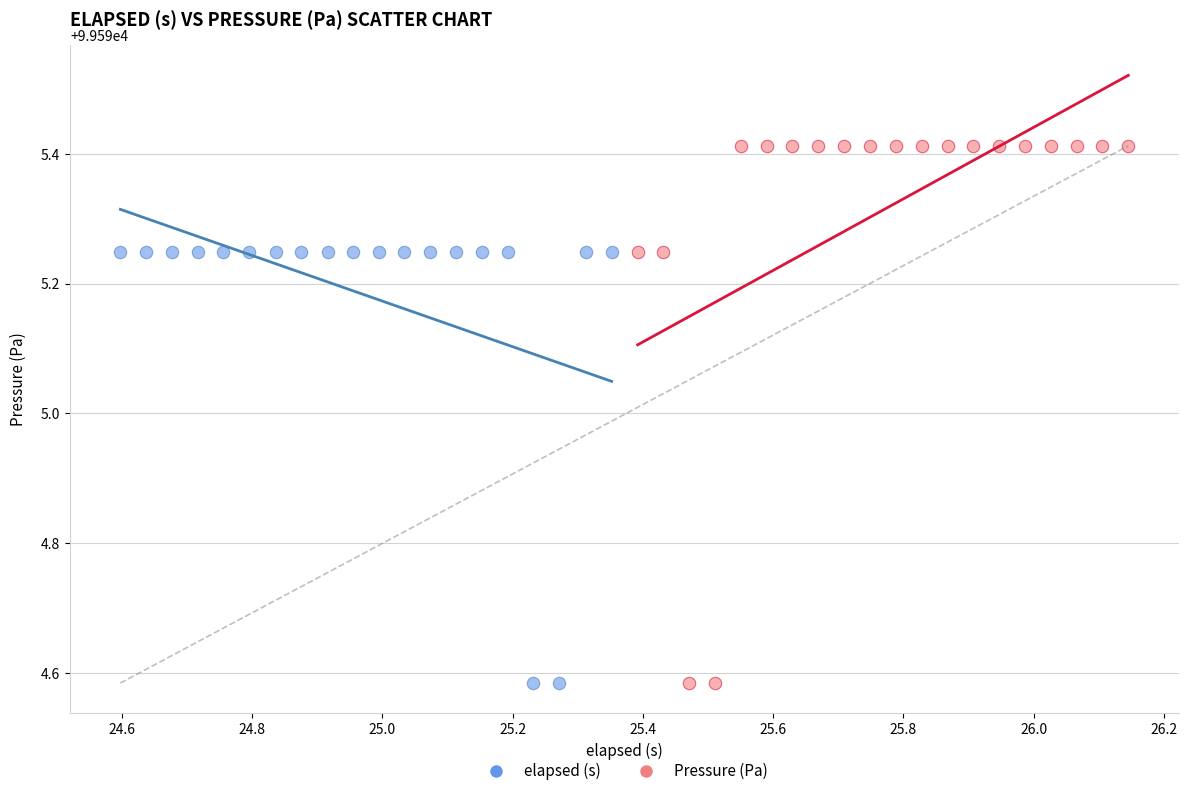

Which series has the largest Y range (max minus min)?

Pressure (Pa)